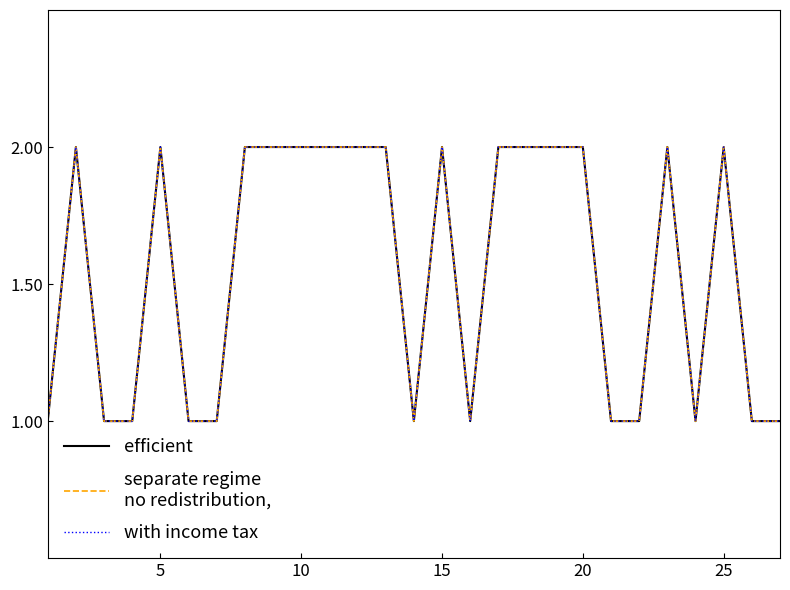

Does the chart have visible grid lines?

No